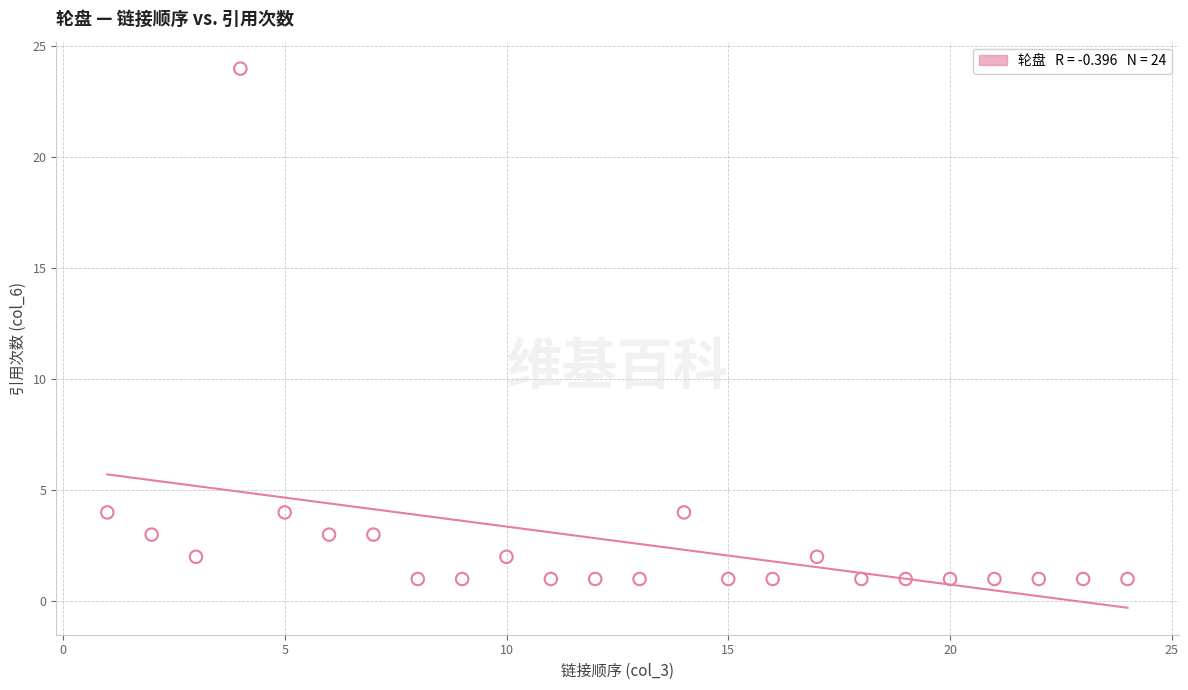

What is the range of Y values (max minus min)?

23